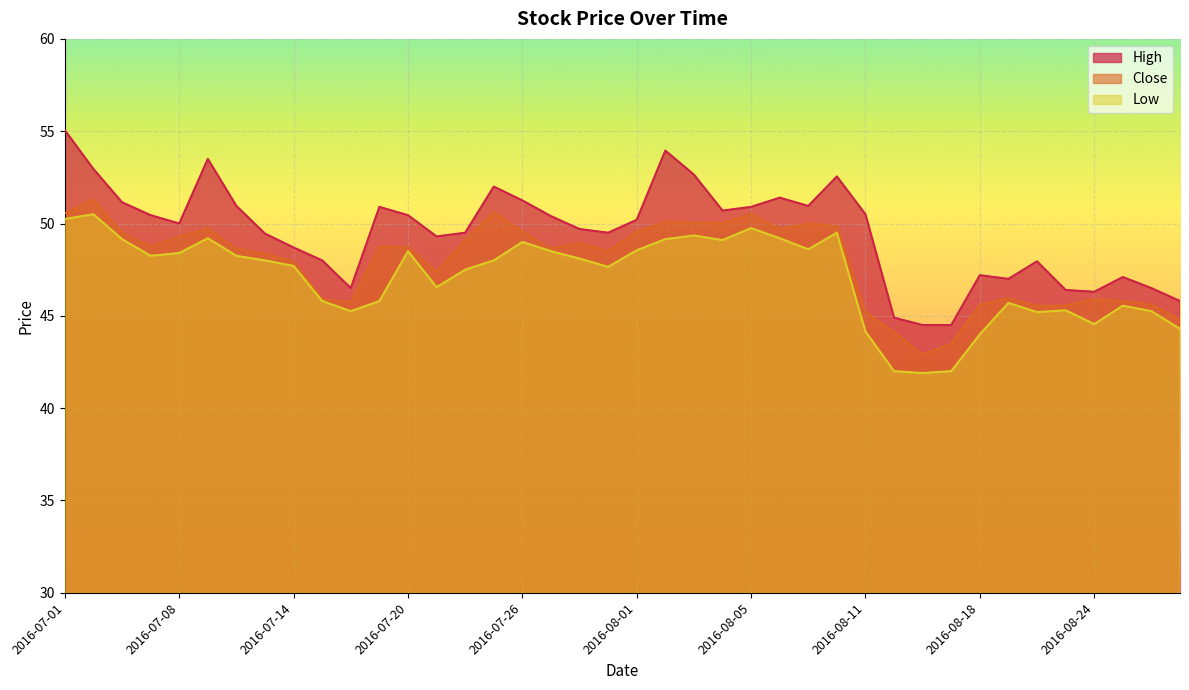

At how many categories does at least one series exceed 52?

6